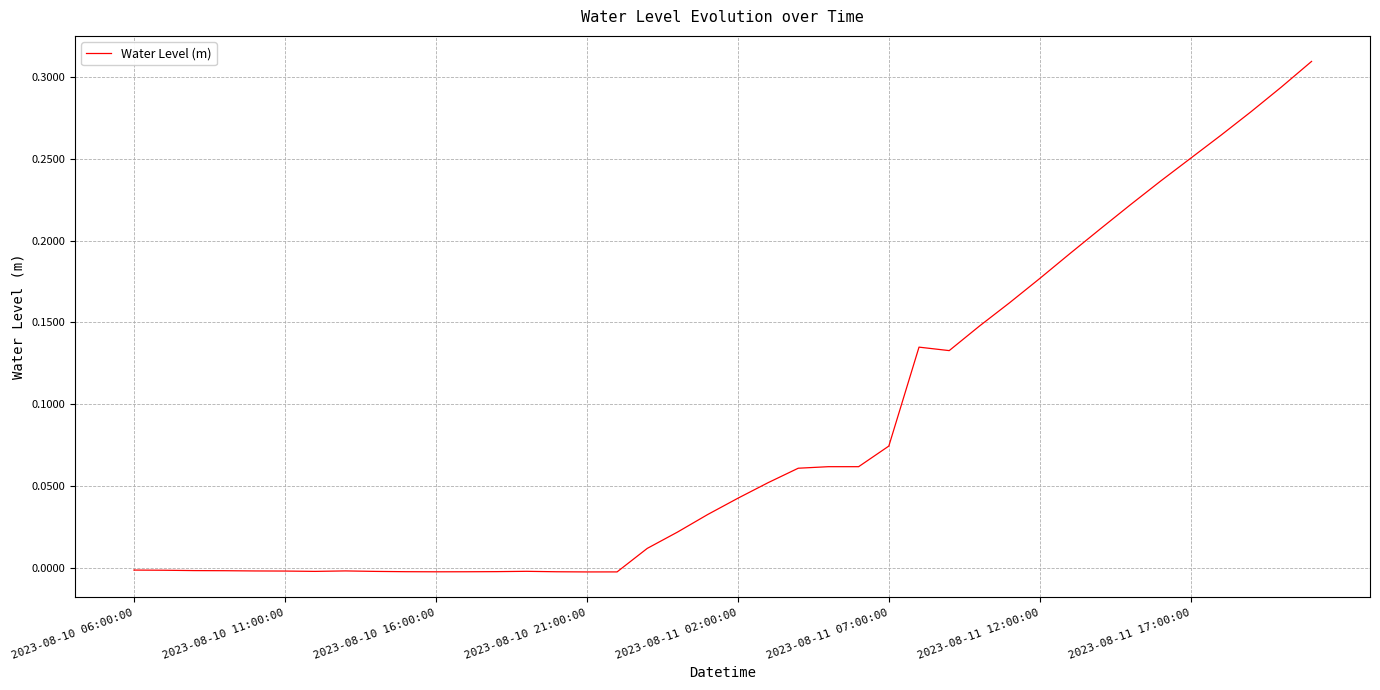

What is the sum of all values?

3.4